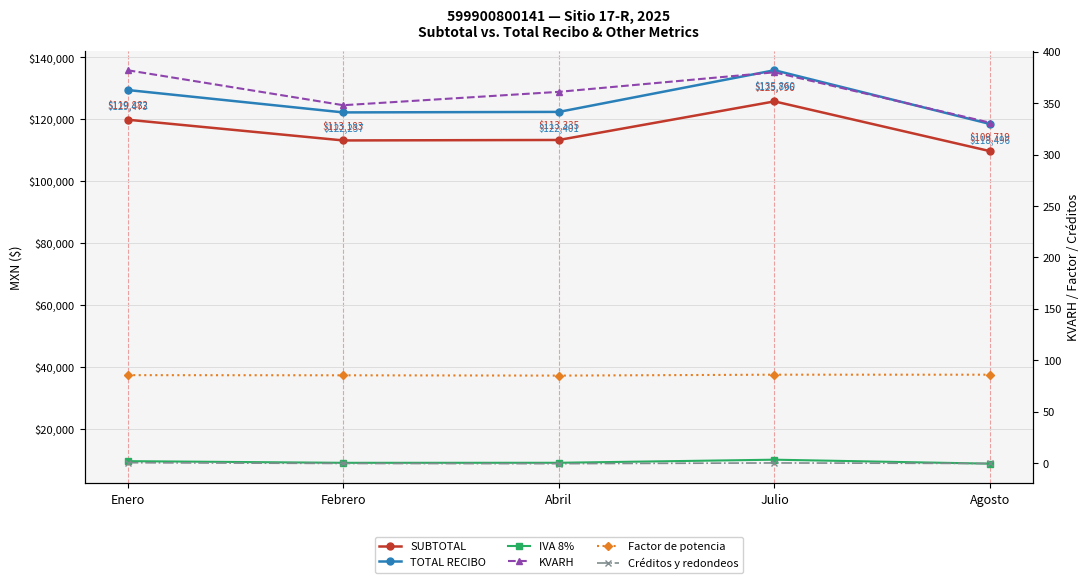

What is the difference between the second highest and minimum values in the IVA 8% series?

813.1